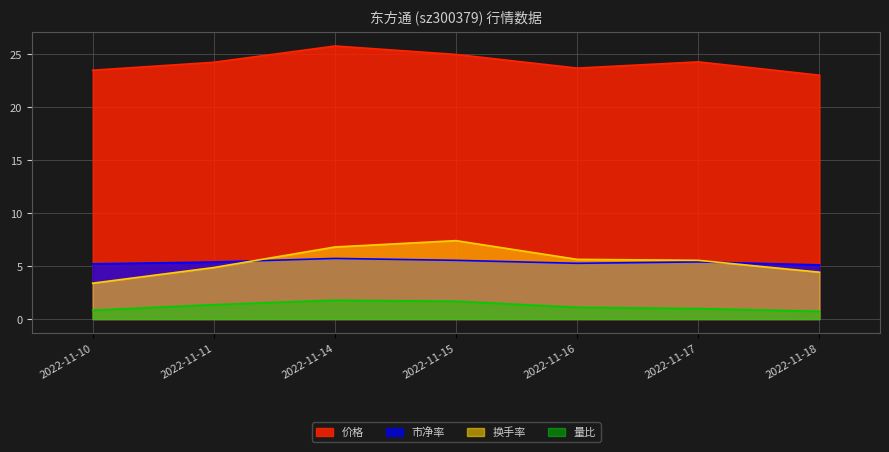

What is the difference between the 市净率 values at 2022-11-10 and 2022-11-14?

0.5